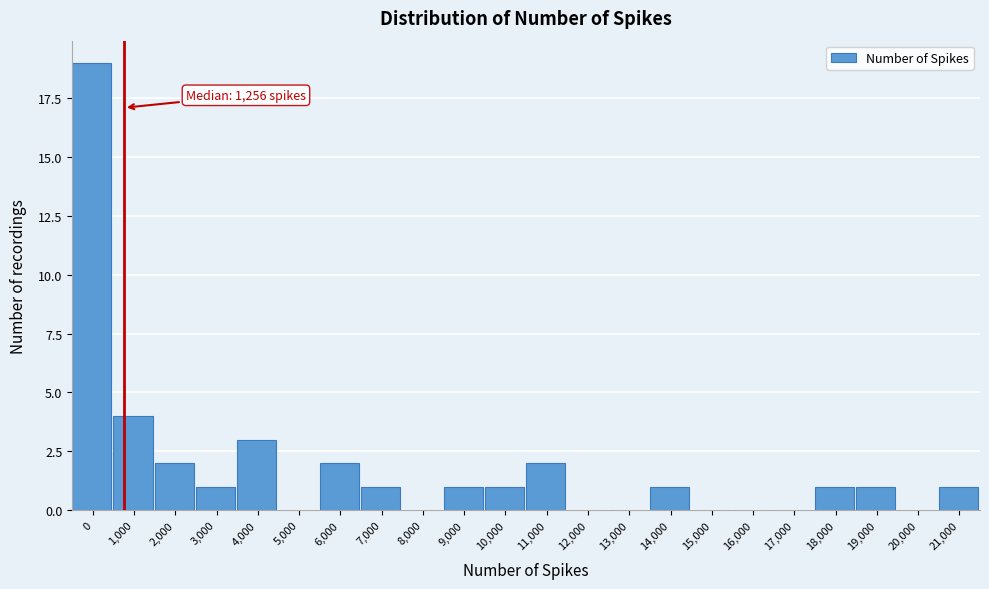

Reading right to left, list all the values displayed in this chart.

21,000=1	20,000=0	19,000=1	18,000=1	17,000=0	16,000=0	15,000=0	14,000=1	13,000=0	12,000=0	11,000=2	10,000=1	9,000=1	8,000=0	7,000=1	6,000=2	5,000=0	4,000=3	3,000=1	2,000=2	1,000=4	0=19